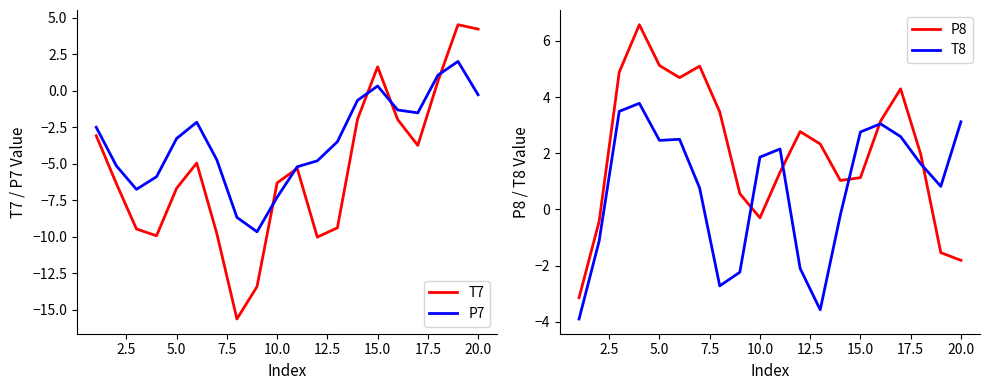

What is the difference between the maximum and minimum values in the P7 series?

11.7